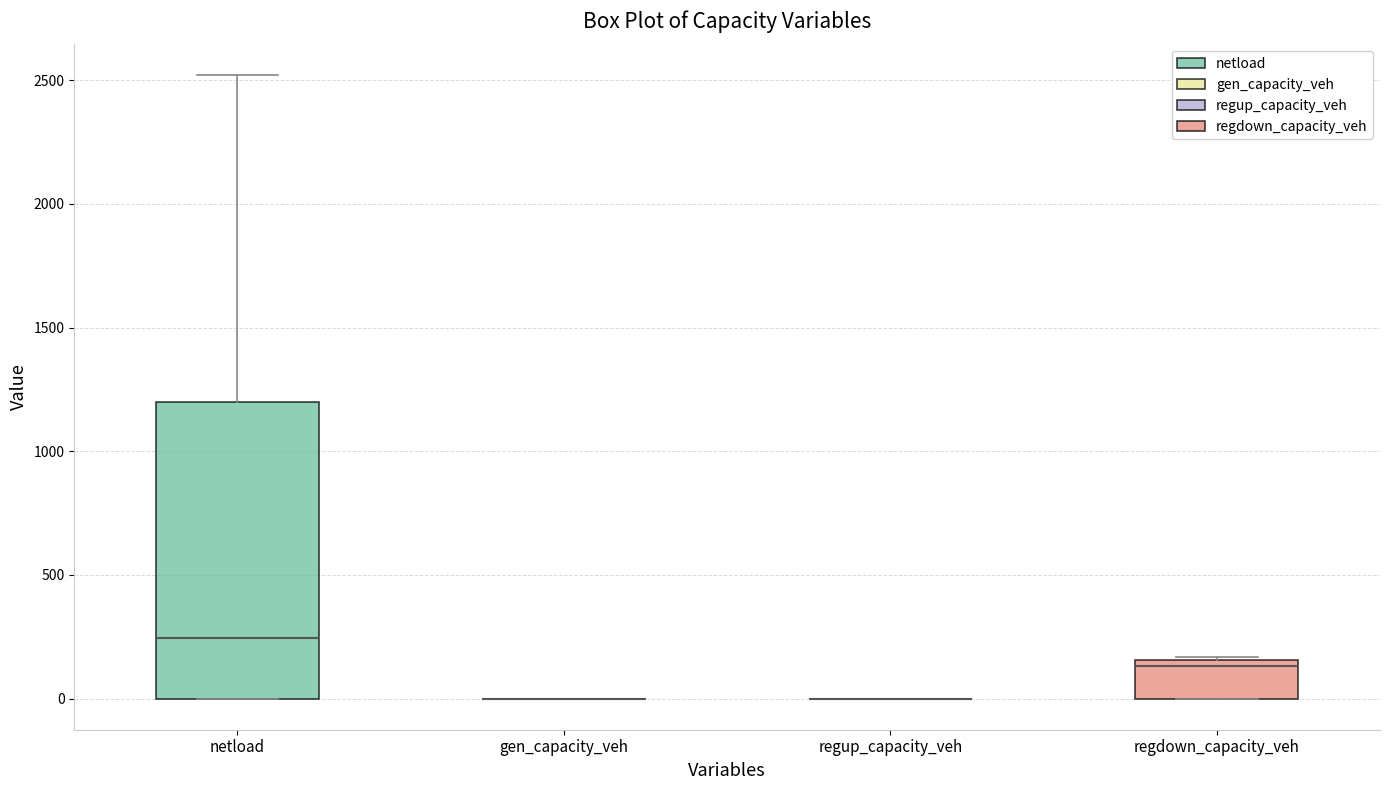

Where does the upper whisker of the box for netload end on the y-axis? The values are not printed on the chart, so give them approximately, as read against the axis.

2500